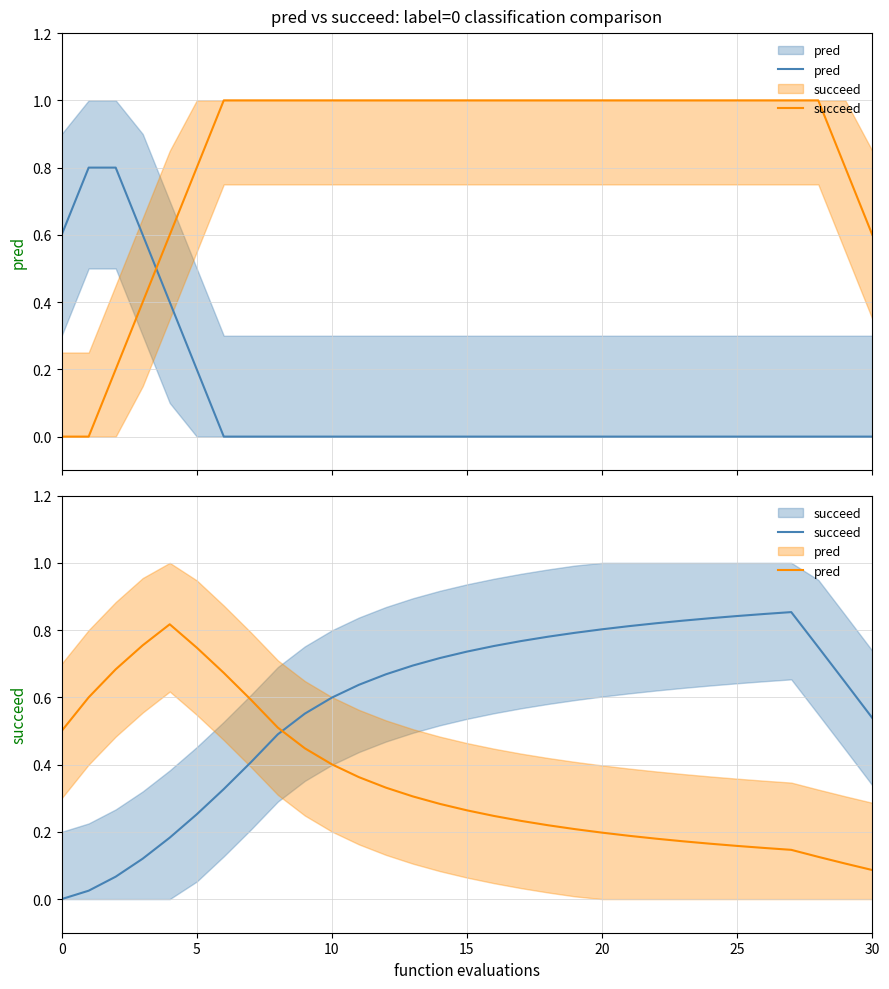

What is the label of the 20th point from the left?

19